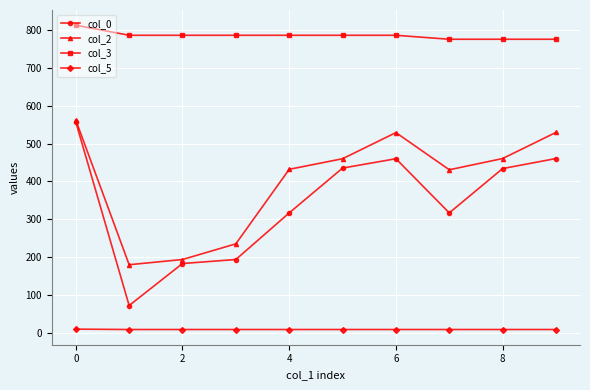

Which series has the widest spread of values?

col_0